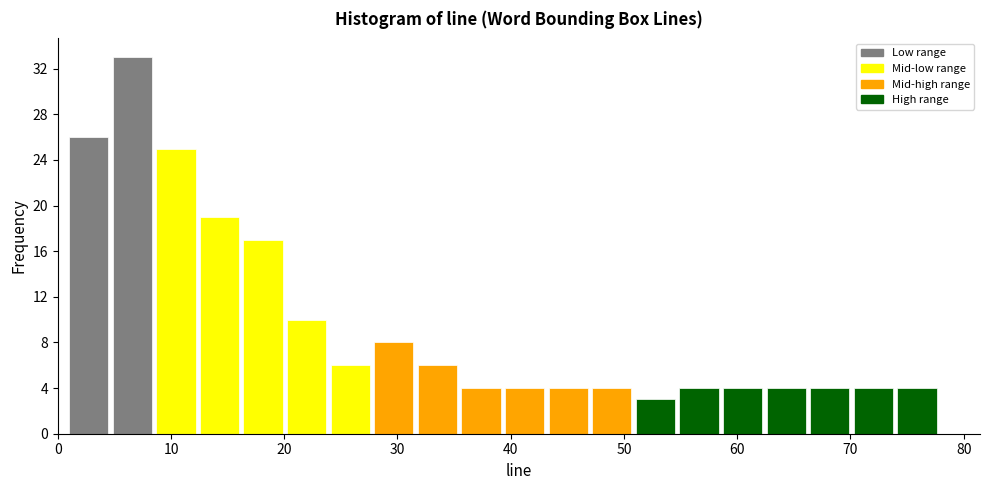

Read against the x-axis, roughly where is the centre of the tallest bar?

7